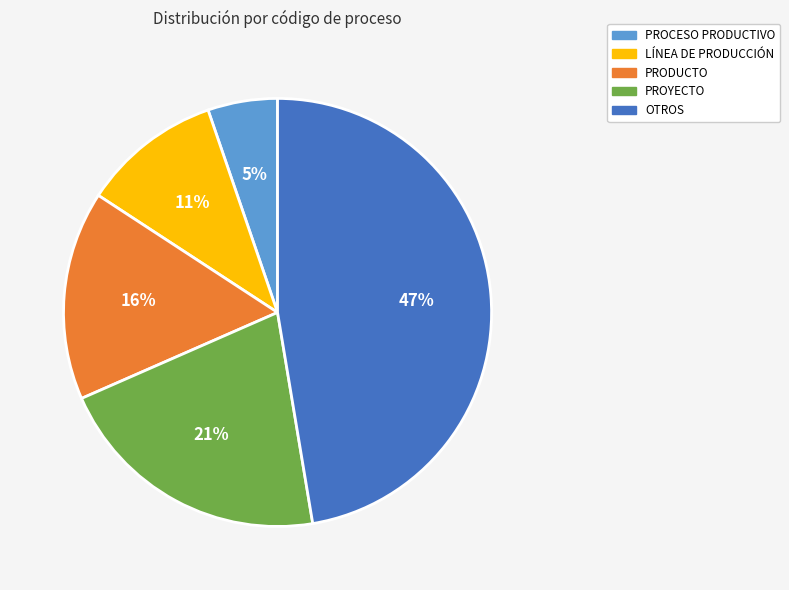

How many slices are in this pie chart?

5